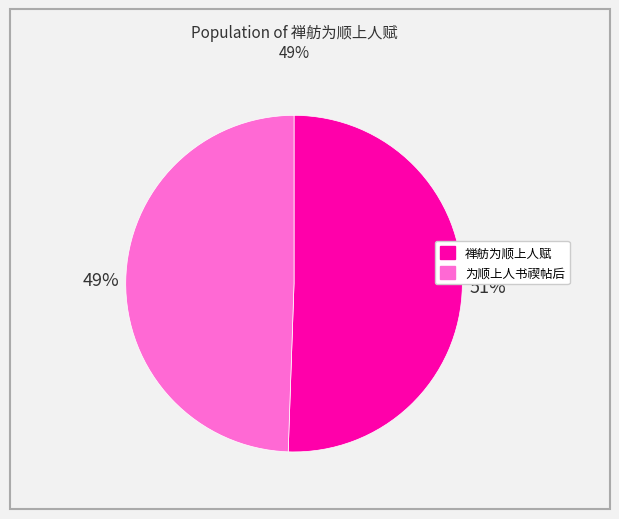

Does any single category account for the majority?

Yes